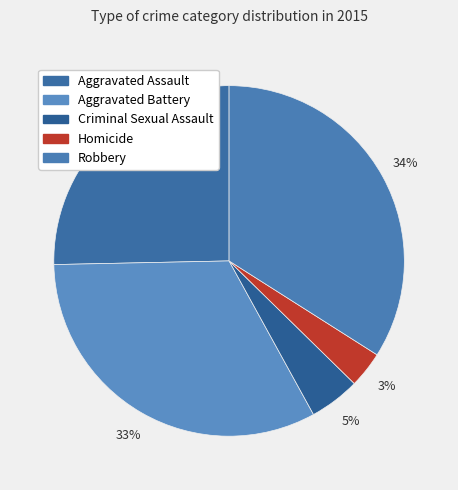

Which category has the smallest portion of the pie?

Homicide